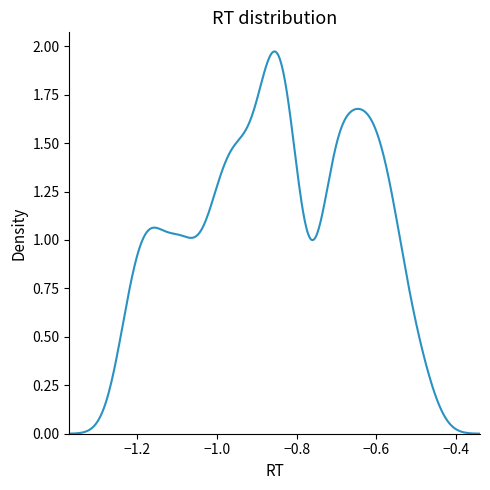

Does the chart display data point markers on the line(s)?

No